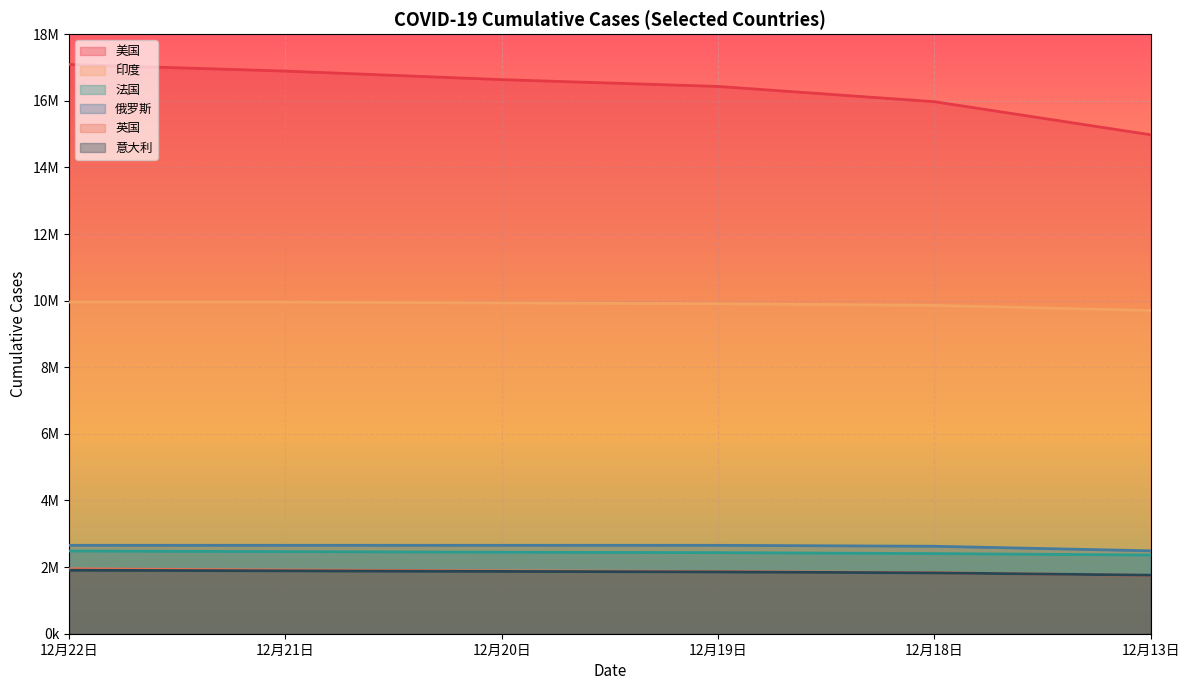

What is the average value of the 英国 series?

1867054